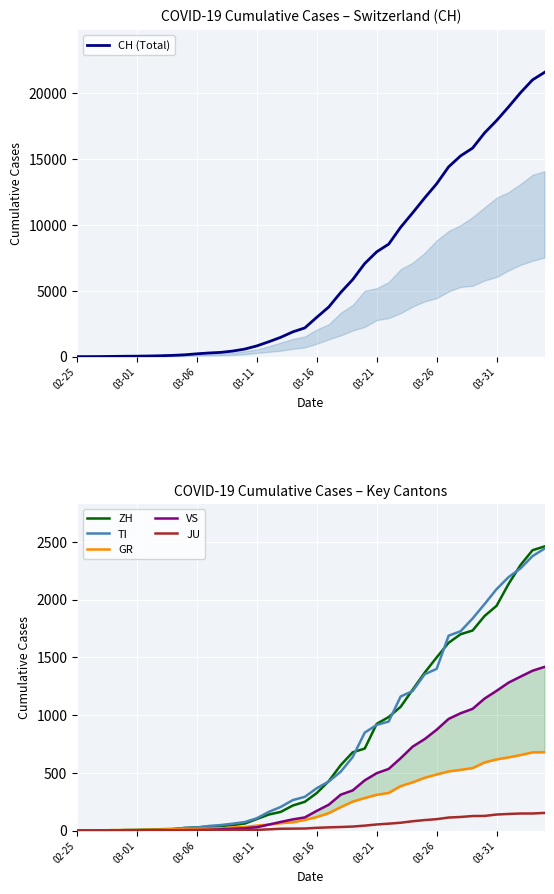

Which series has the widest spread of values?

CH (Total)